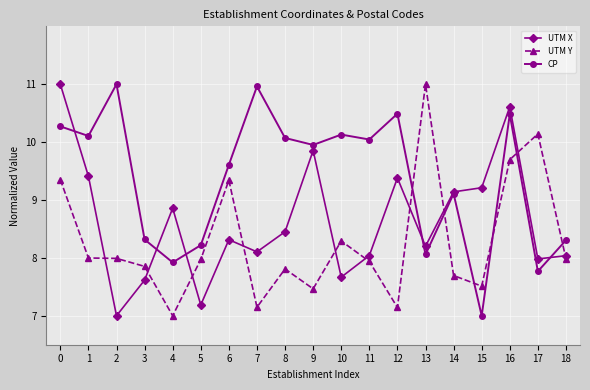

At which category is the sum across all series the highest?

16